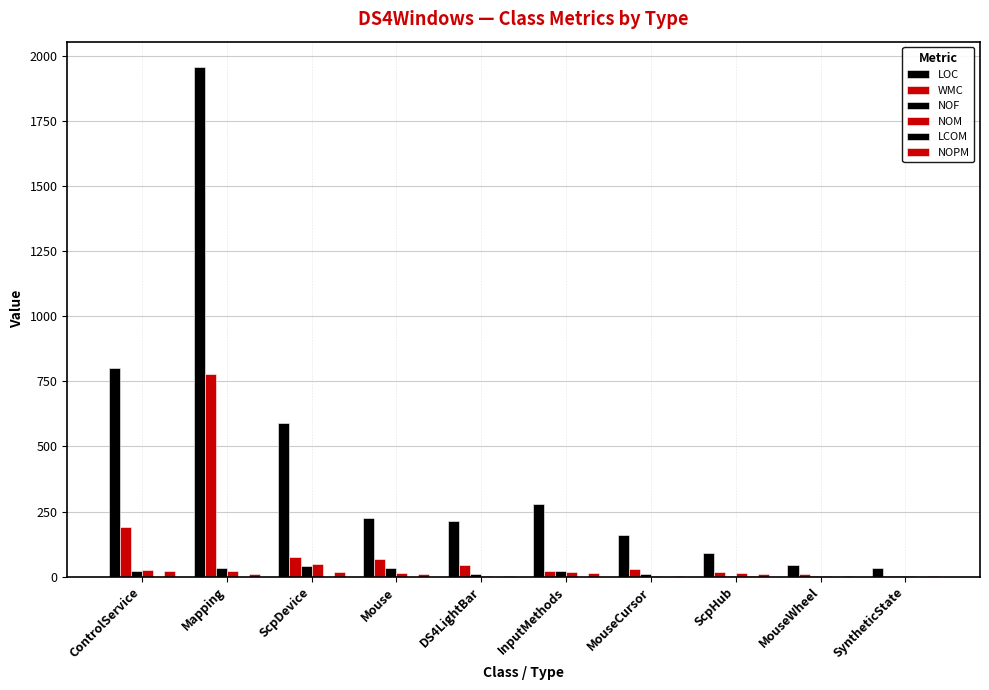

Is the value of NOPM at ControlService greater than the value of LCOM at ScpDevice?

Yes